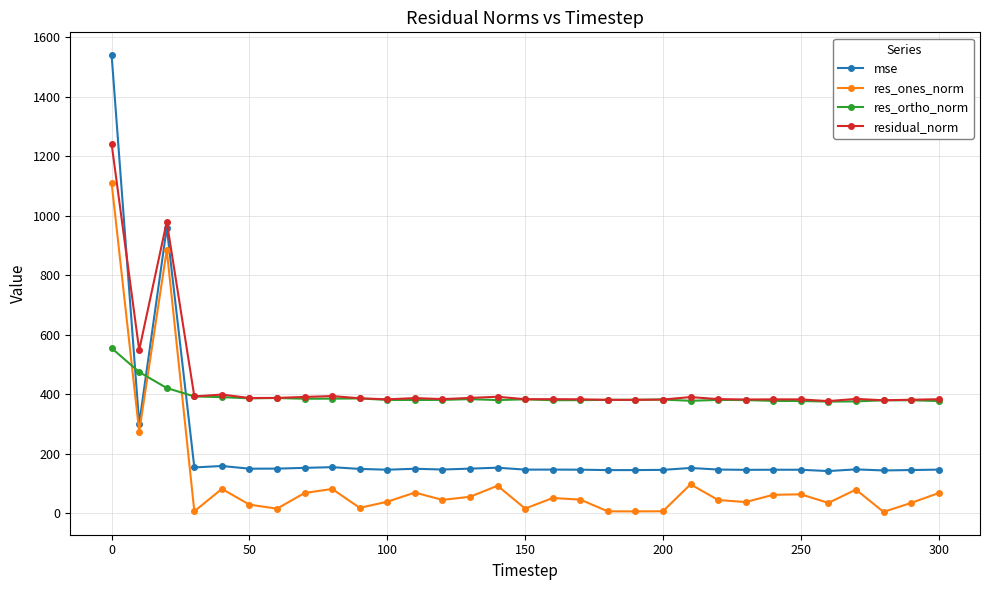

True or false: residual_norm and res_ones_norm cross at least once.

False